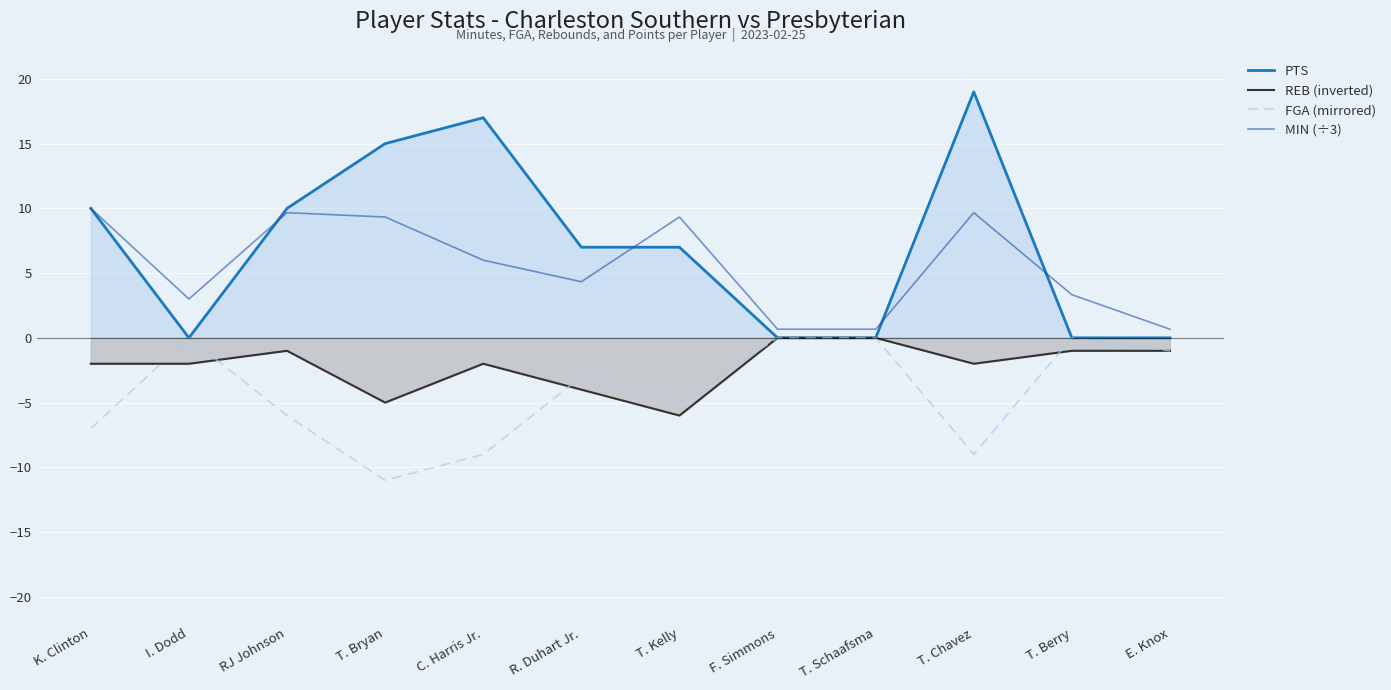

How many values in the MIN (÷3) series exceed 6?

5